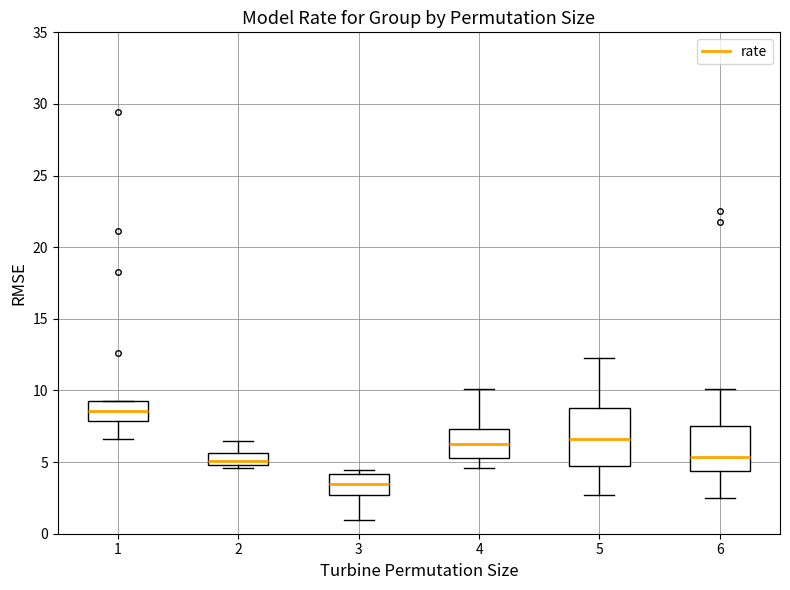

Reading left to right, transcribe this box plot: for each box, give where its median line is, the range the box spans, and where its two whiskers end, as read against the y-axis. The values are not printed on the chart, so give them approximately, as read against the axis.

1: median 8.5, box 8.0 to 9.0, whiskers 6.5 to 9.0
2: median 5.0 (just above the box's lower edge), box 5.0 to 5.5, whiskers 4.5 to 6.5
3: median 3.5, box 2.5 to 4.0, whiskers 1.0 to 4.5
4: median 6.5, box 5.5 to 7.5, whiskers 4.5 to 10.0
5: median 6.5, box 5.0 to 9.0, whiskers 2.5 to 12.5
6: median 5.5, box 4.5 to 7.5, whiskers 2.5 to 10.0